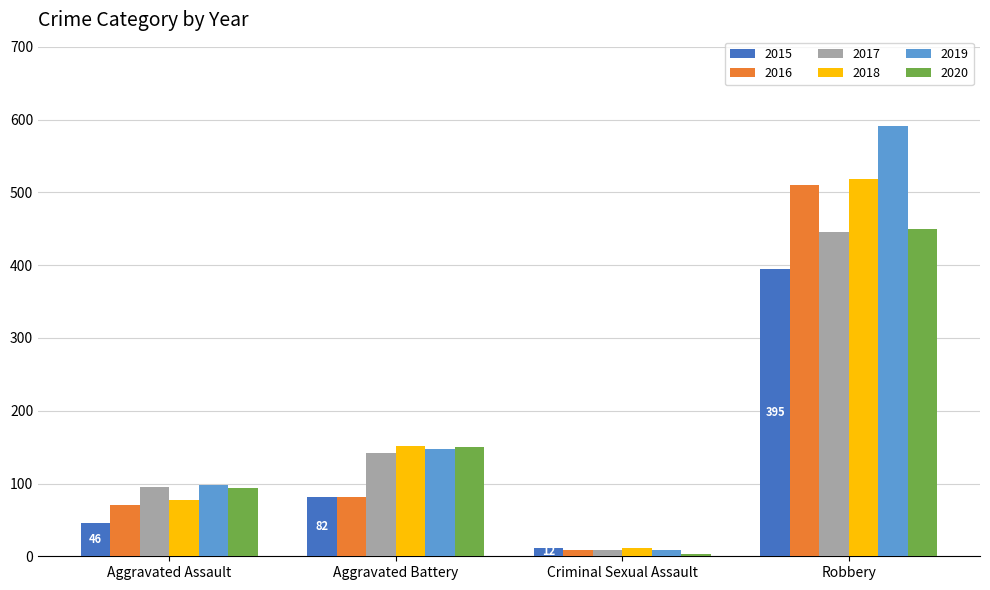

How many data points does each series have?

4